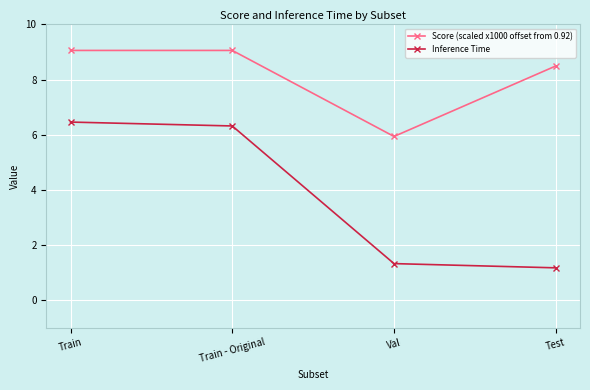

What is the average value of the Score (scaled x1000 offset from 0.92) series?

8.1